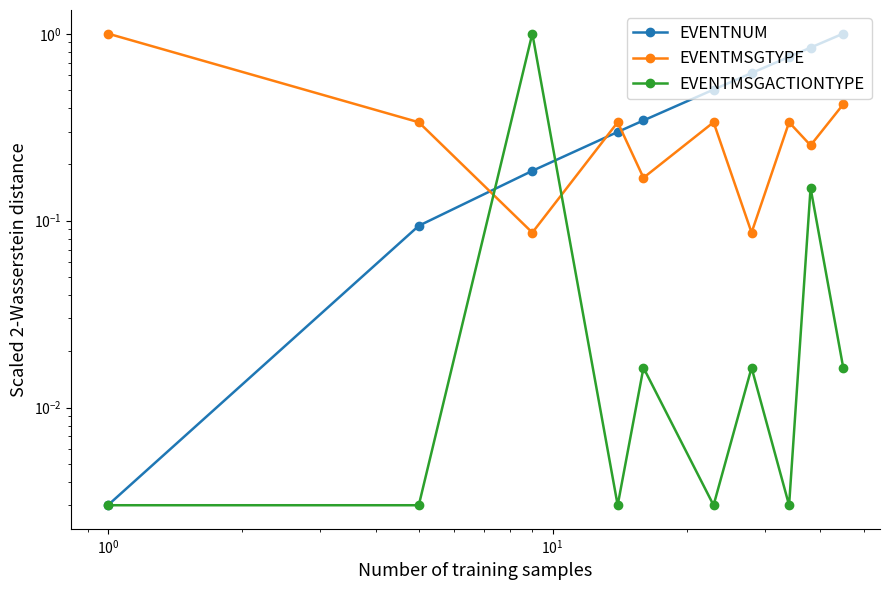

What is the sum of all EVENTMSGACTIONTYPE values?

1.2